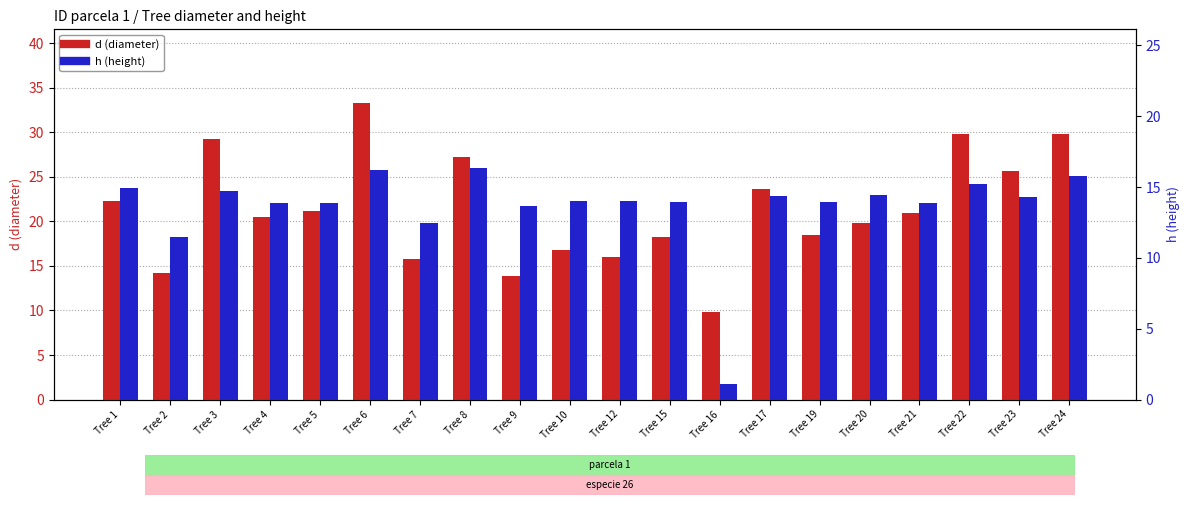

At which label does d (diameter) reach its peak?

Tree 6